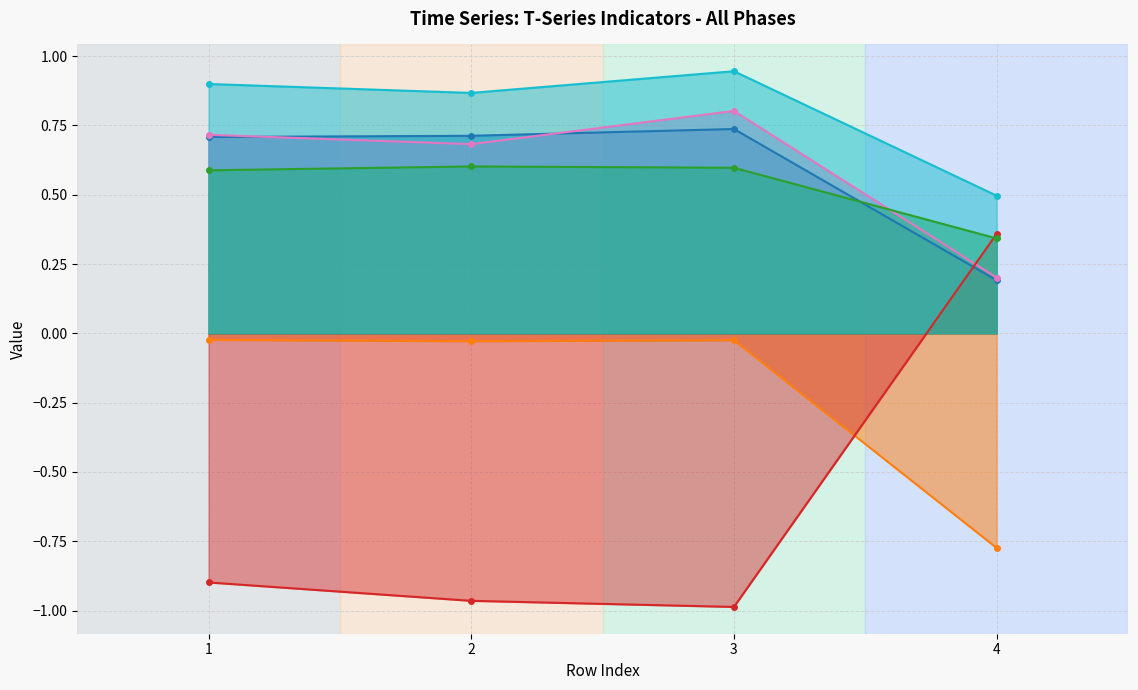

Count the T1_Ie values in the range 0 to 1.

4